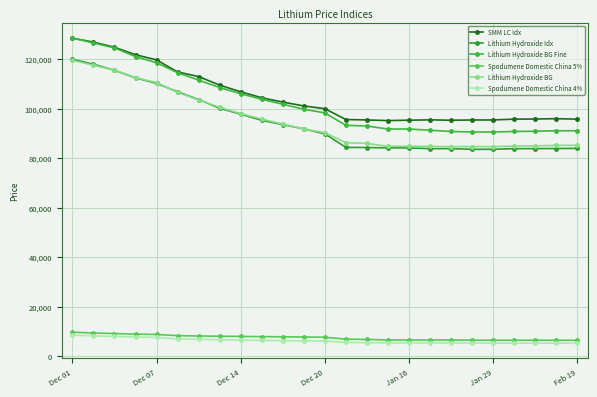

What is the sum of all Lithium Hydroxide BG Fine values?

2559500